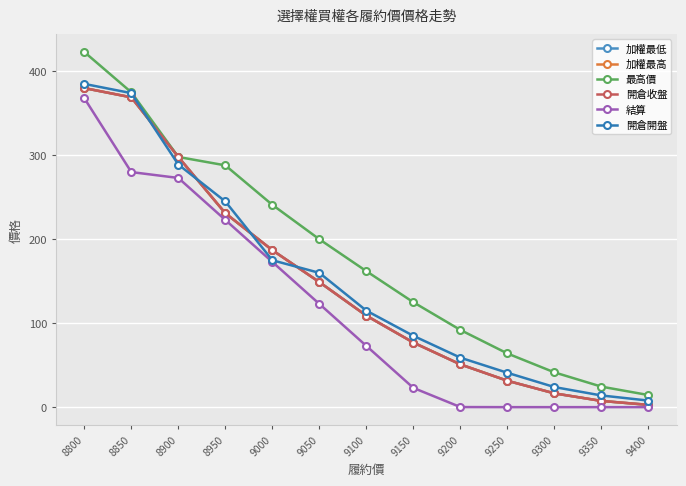

What is the approximate value of 開倉開盤 at 8800?

385.0